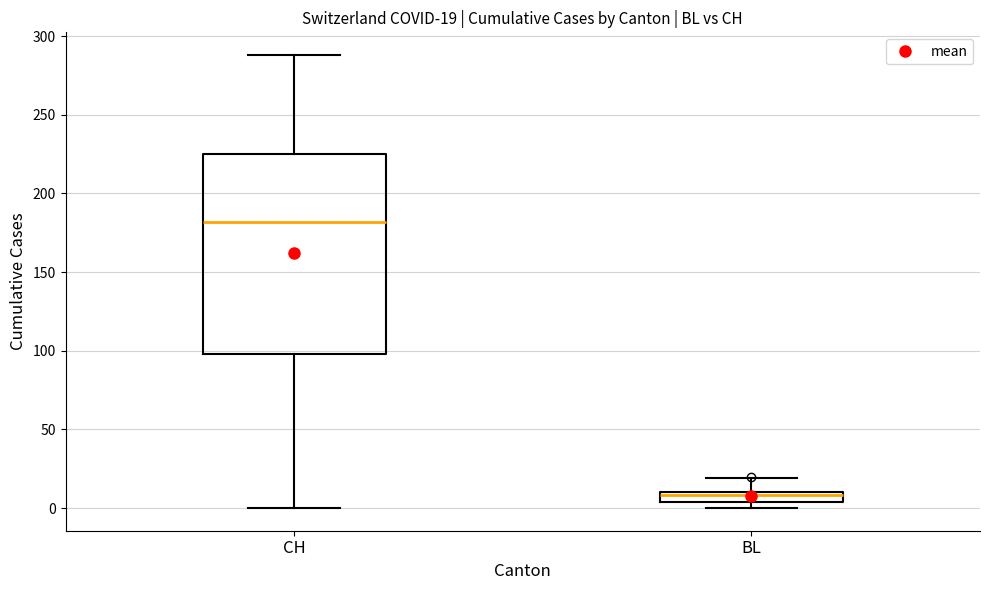

Which box is the tallest, from its lower edge to its upper edge?

CH